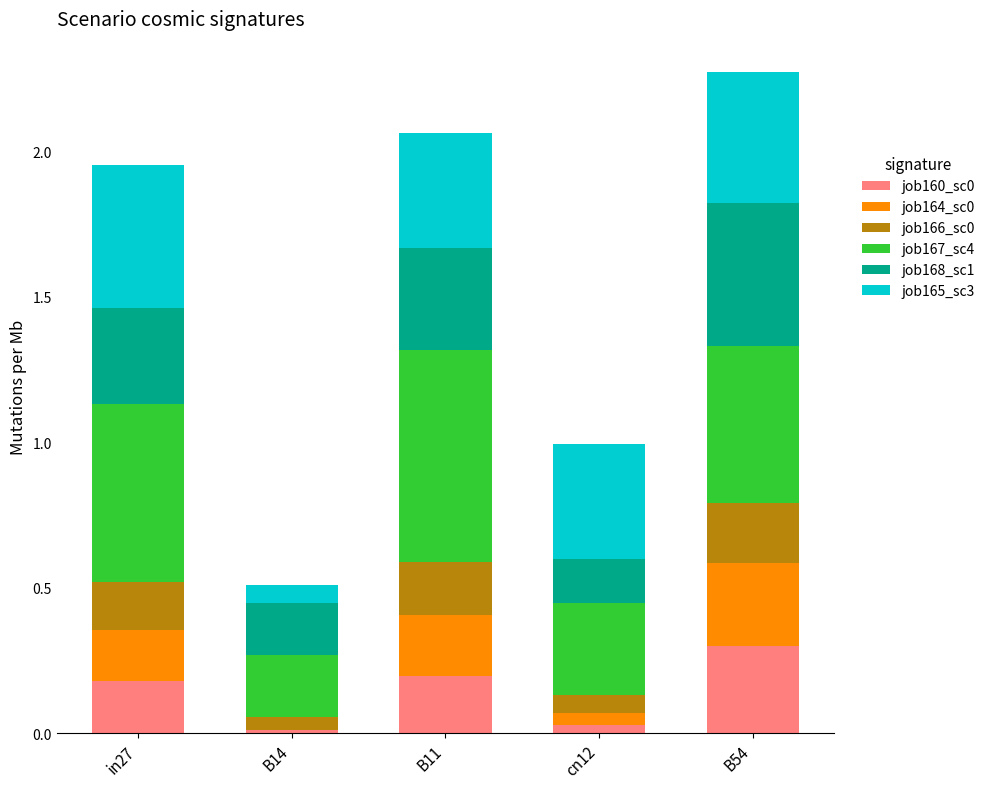

True or false: job160_sc0 has a value of 0.3 at B54.

True